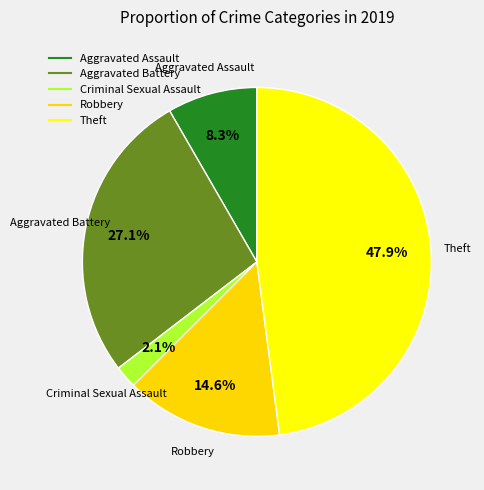

How many slices are in this pie chart?

5